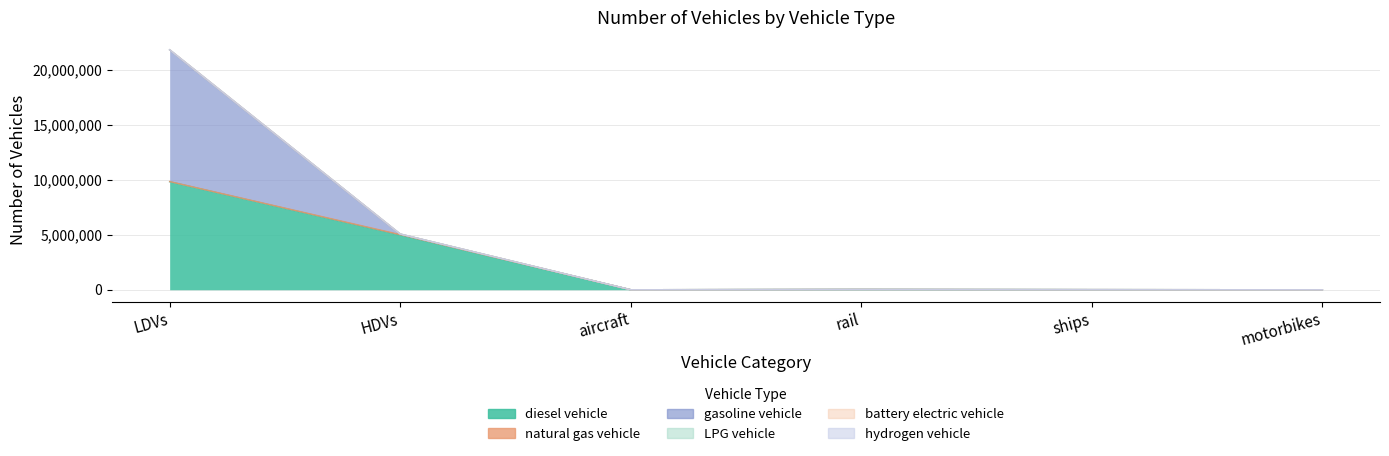

What is the difference between the maximum and minimum values in the natural gas vehicle series?

43170.0